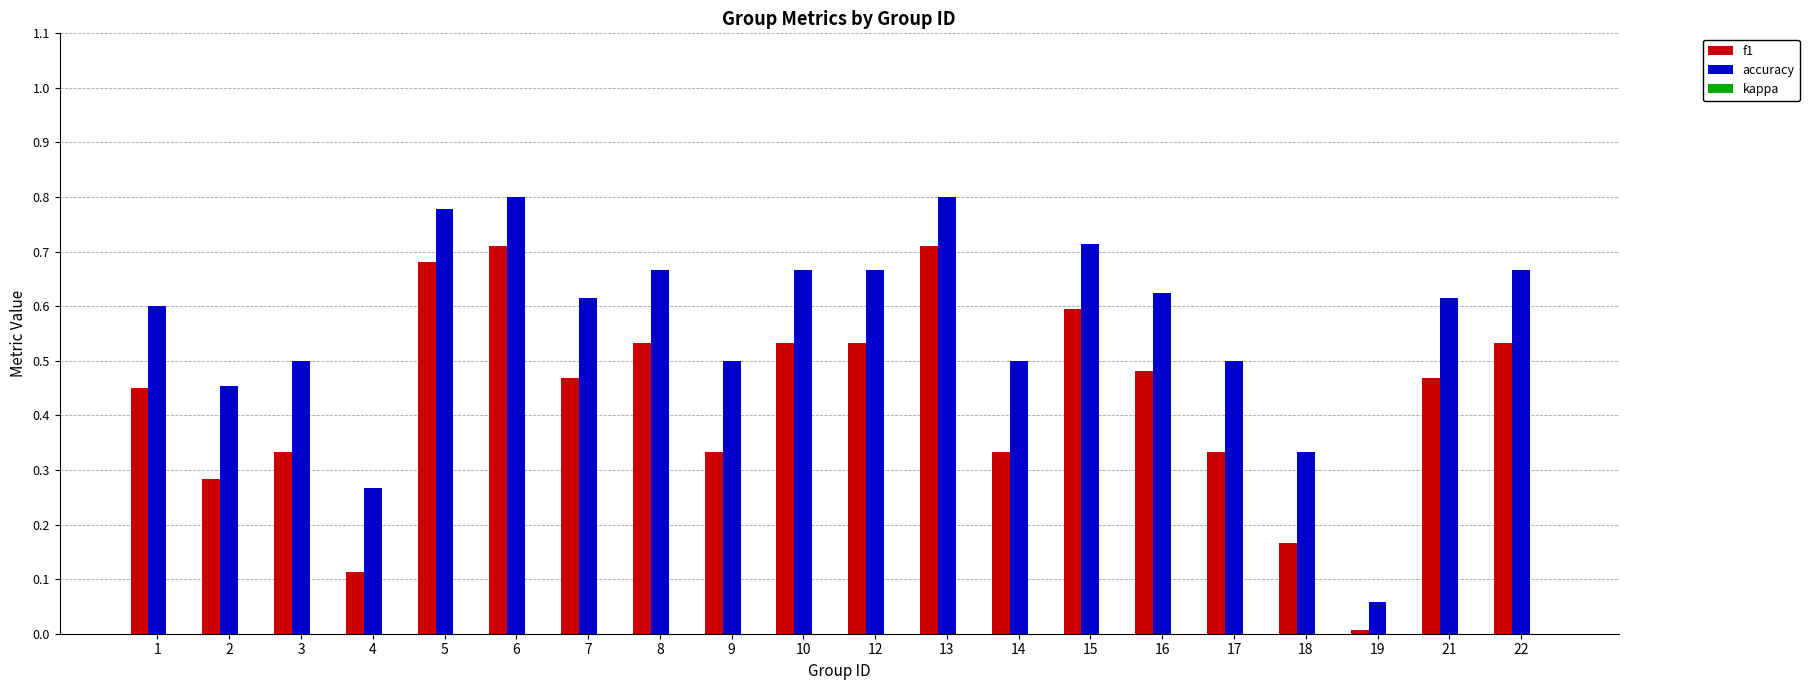

What is the sum of all f1 values?

8.6